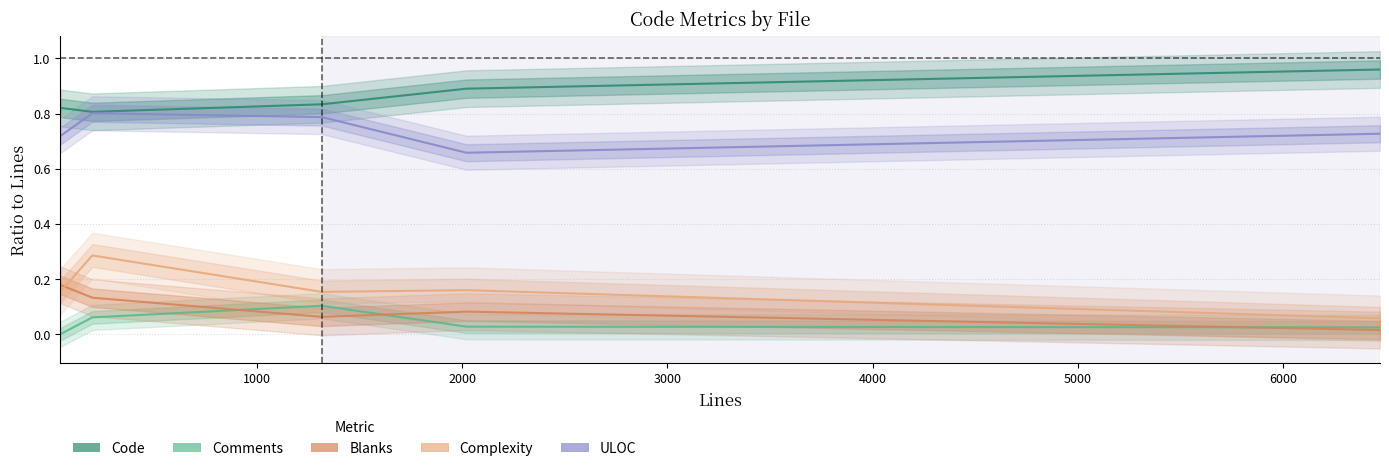

Which series changed the most between 1000 and 3000?

ULOC